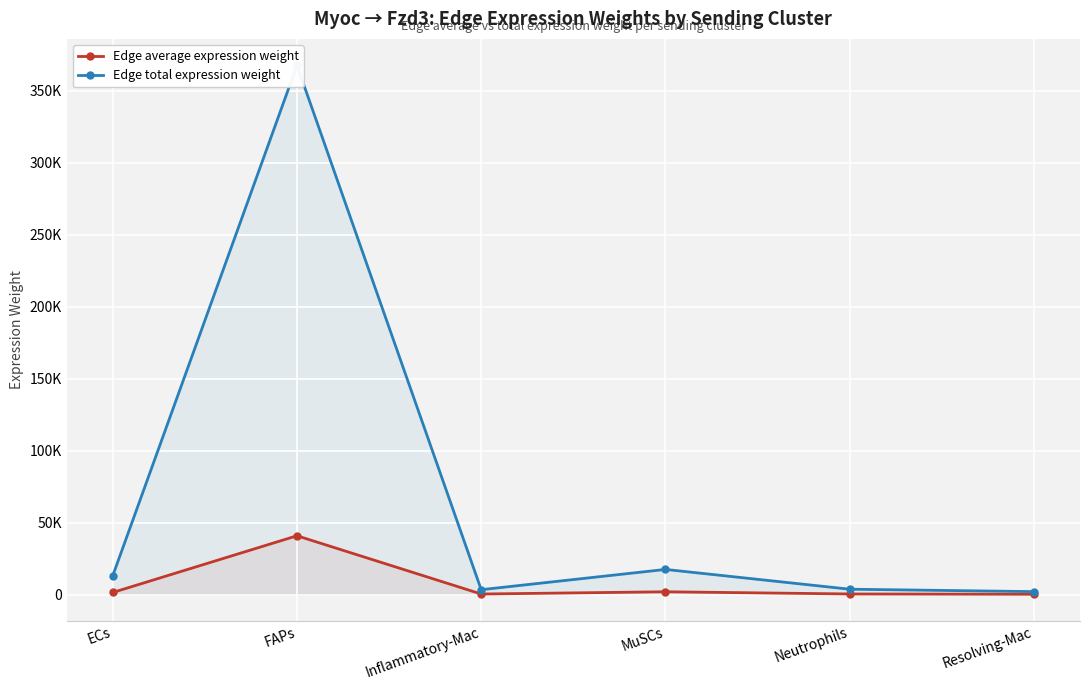

Which series has the largest total across all categories?

Edge total expression weight